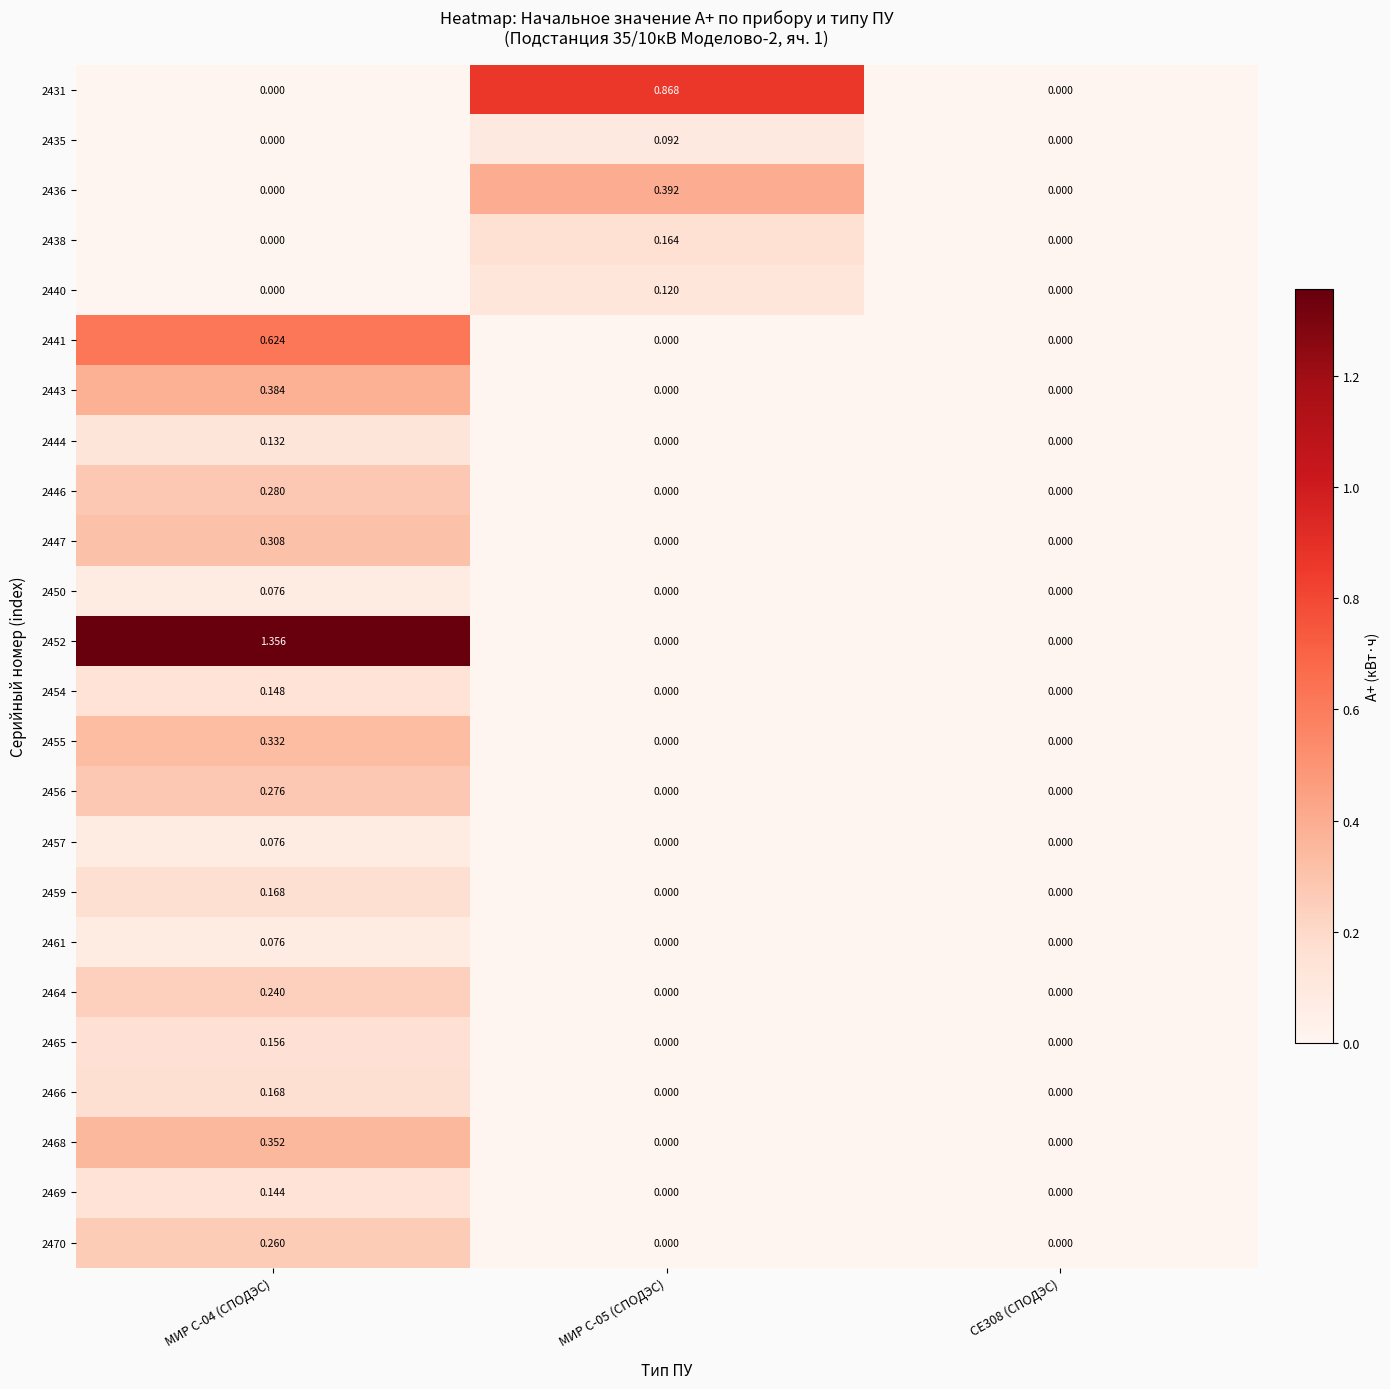

Which category has the highest value across all series?

МИР С-04 (СПОДЭС)